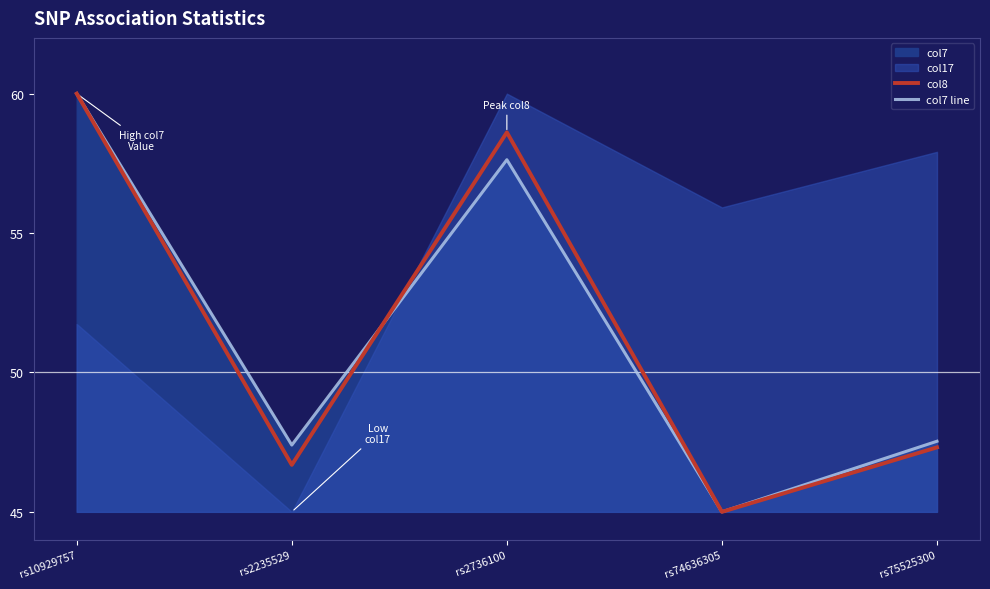

At which label does col8 reach its minimum?

rs74636305